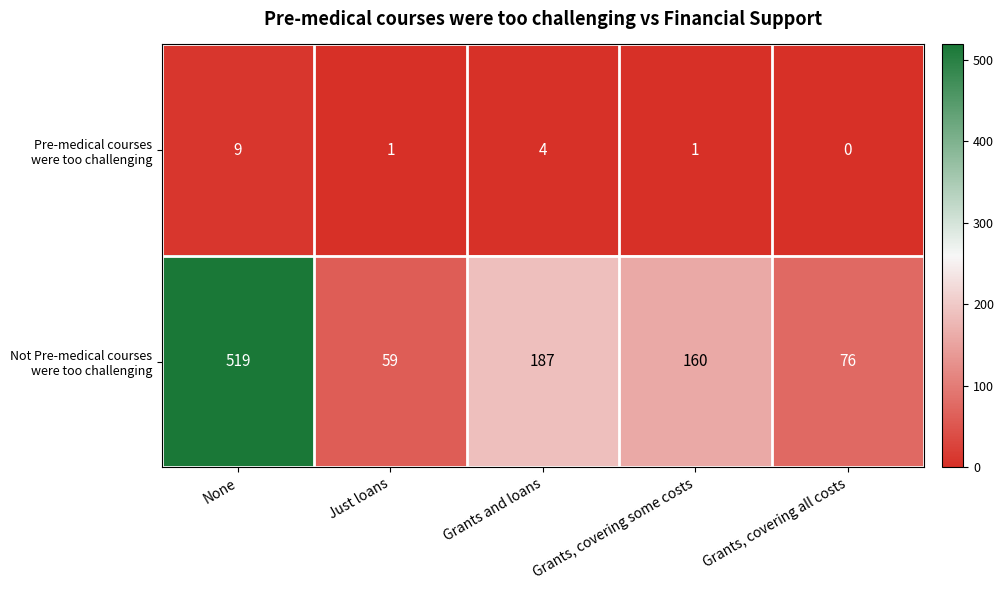

At which category does the chart reach its minimum across all series?

Grants, covering all costs